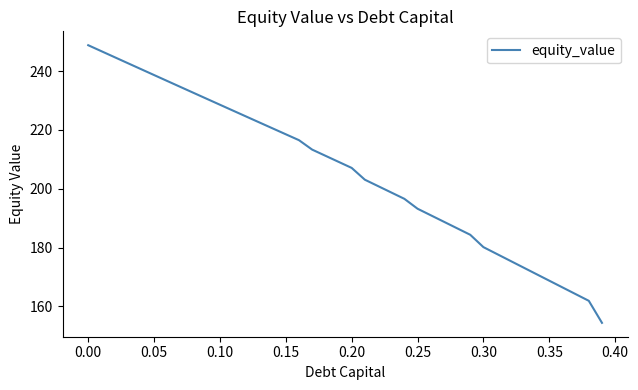

Reading right to left, transcribe all the data shown in this chart.

154.4	161.9	164.1	166.4	168.7	171.0	173.3	175.6	177.9	180.1	184.3	186.6	188.8	191.0	193.2	196.6	198.7	200.9	203.1	207.1	209.2	211.2	213.3	216.5	218.5	220.5	222.6	224.6	226.6	228.6	230.6	232.6	234.6	236.7	238.7	240.7	242.8	244.8	246.8	248.8